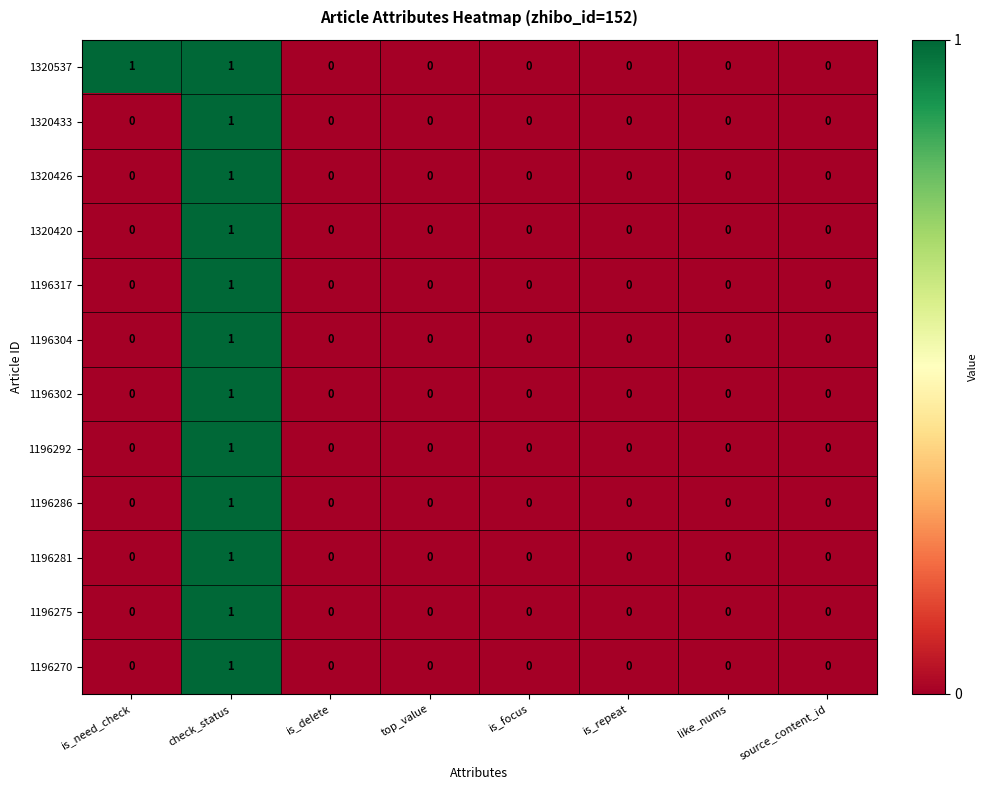

Count the 1320433 values in the range 0 to 1.

8